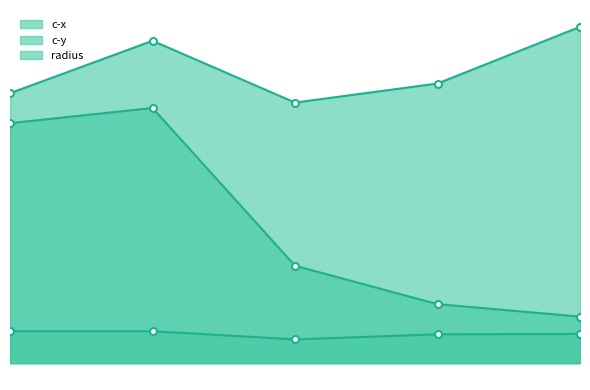

True or false: c-y has more than 1 interior local peaks.

False